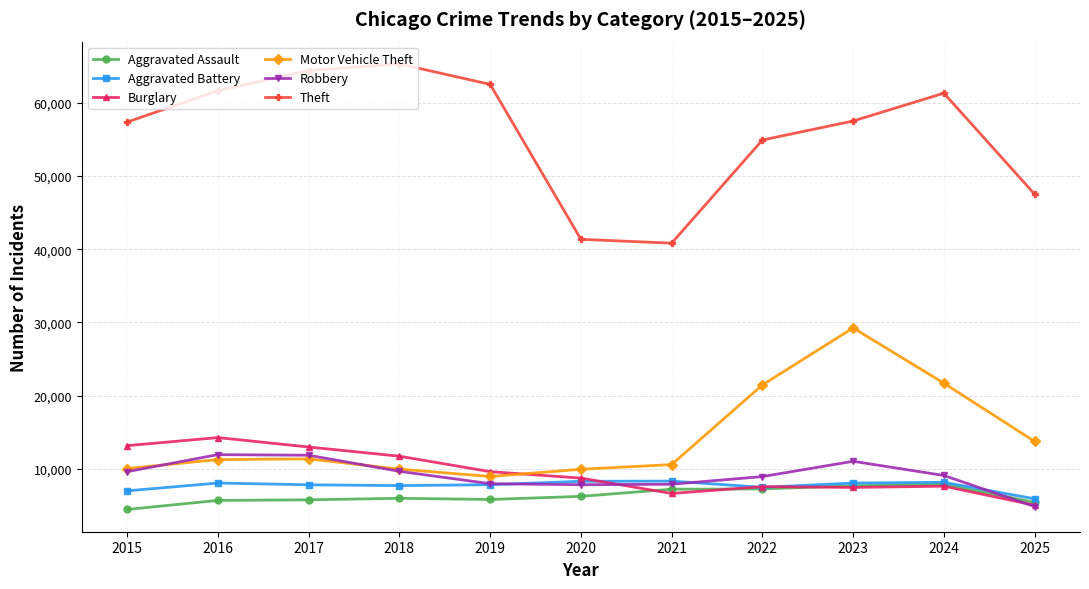

At which label does Burglary reach its peak?

2016